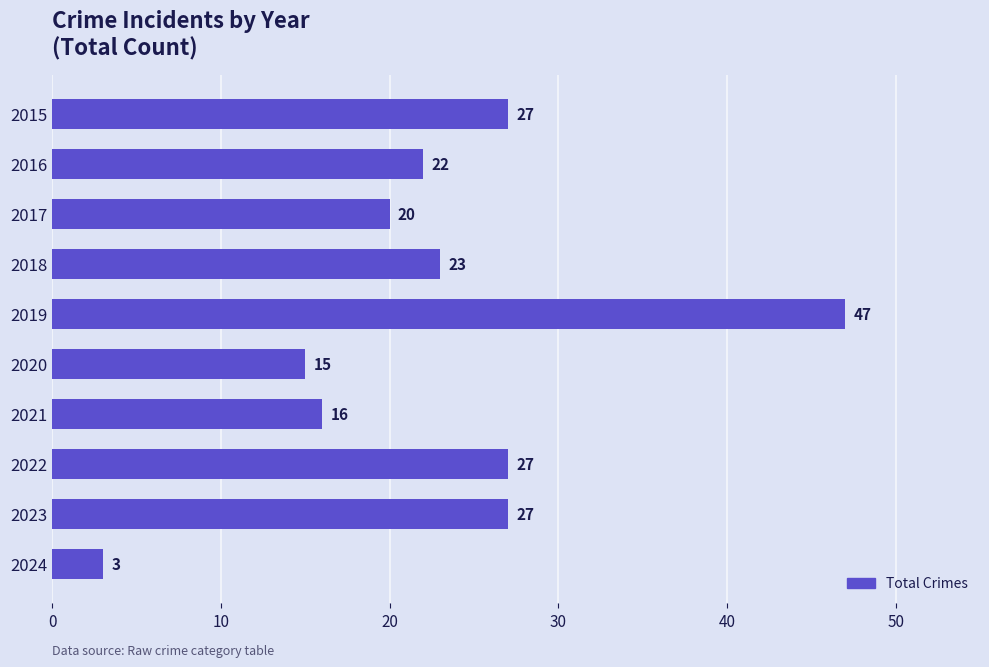

Is it true that the value at 2016 is 37?

False